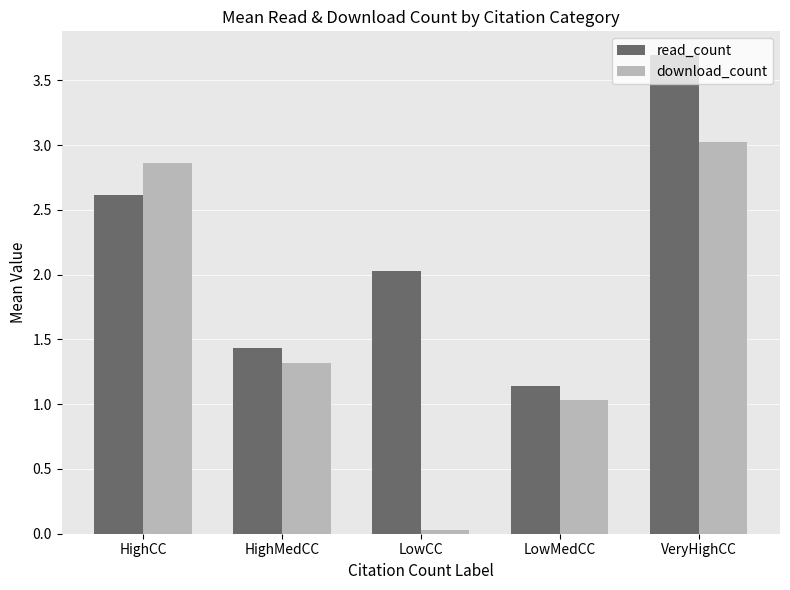

At HighCC, list the series in order from smallest to largest.

read_count, download_count